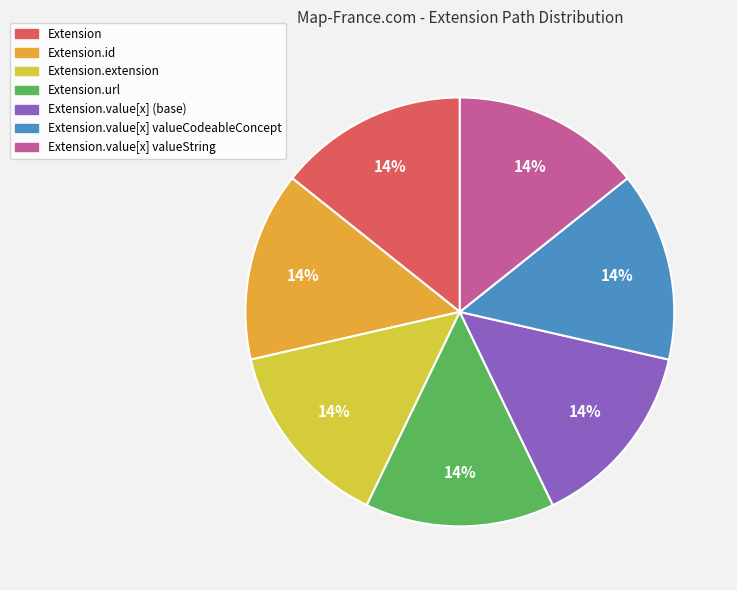

To the nearest percent, what is the average slice percentage?

14%